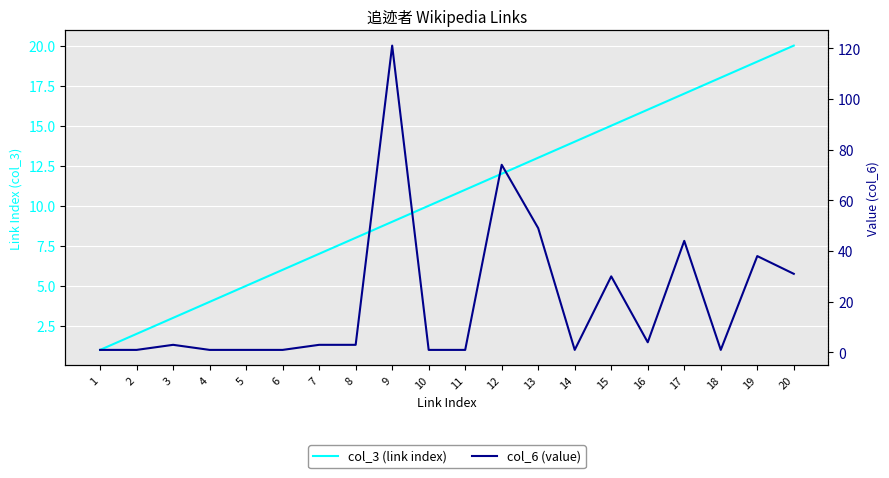

Where does the col_6 (value) series first go above 3?

9